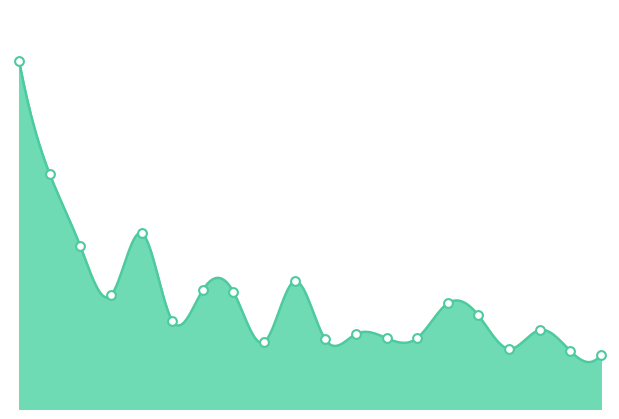

What is the change in value from 成交 to 億美元?

-19